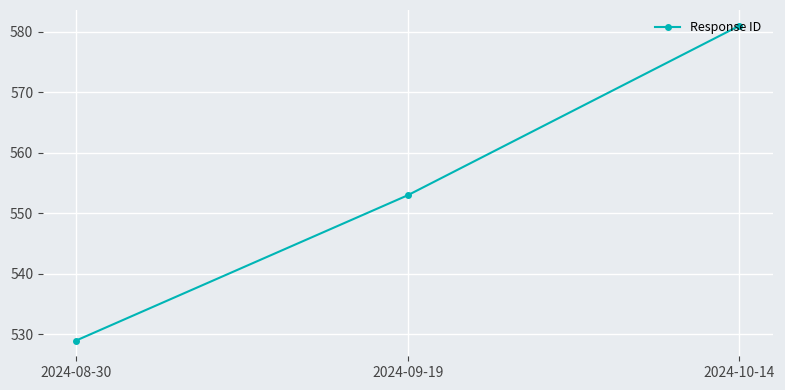

Reading left to right, what are all the values shown in this chart?

529	553	581